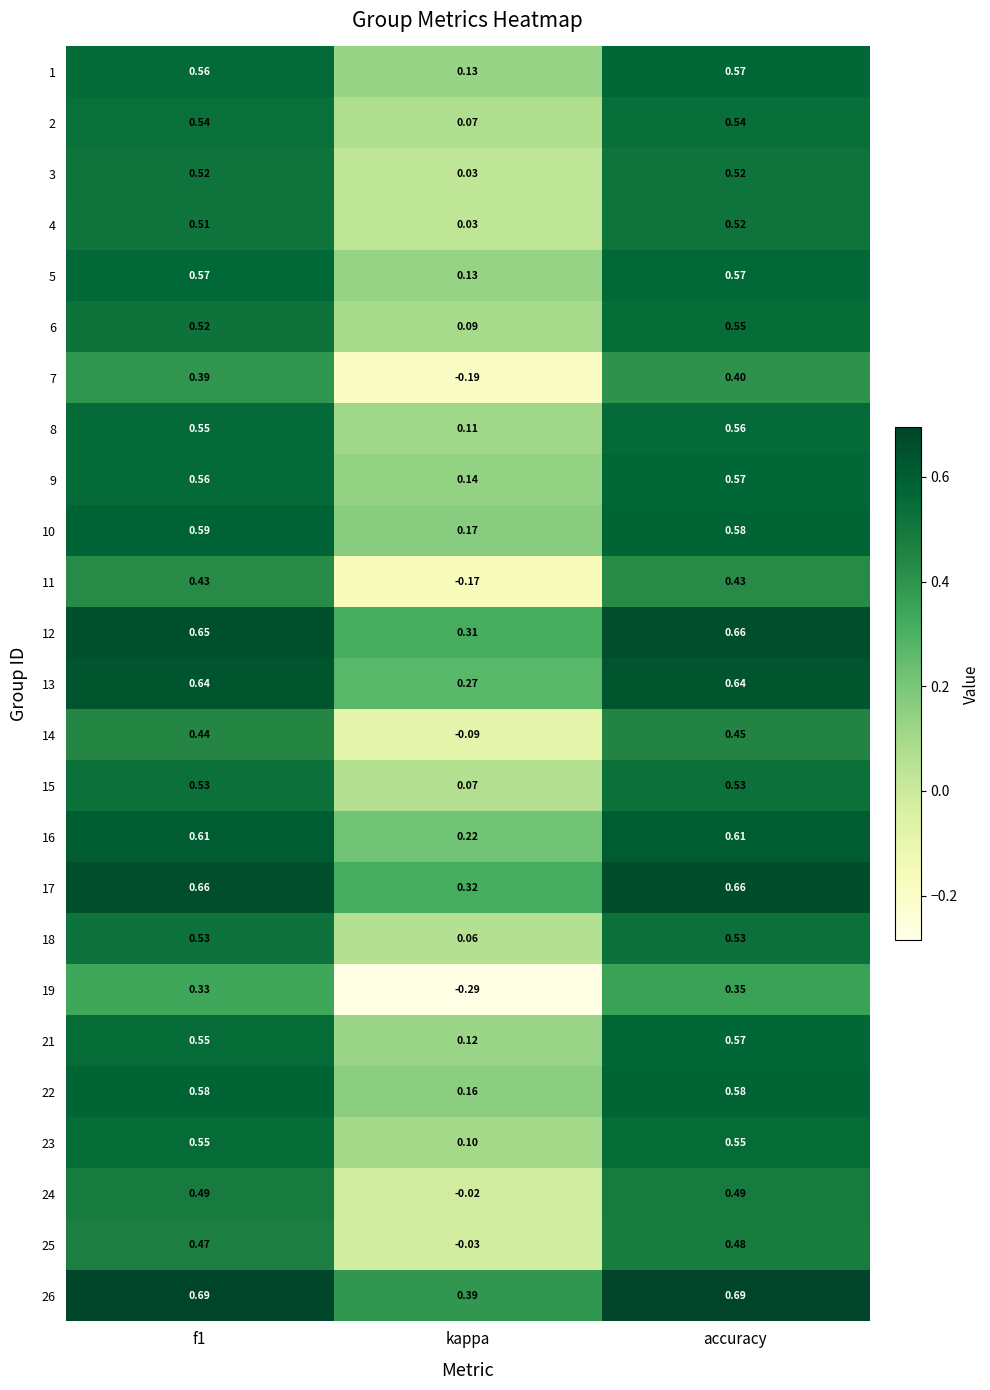

Which series has the largest total across all categories?

26